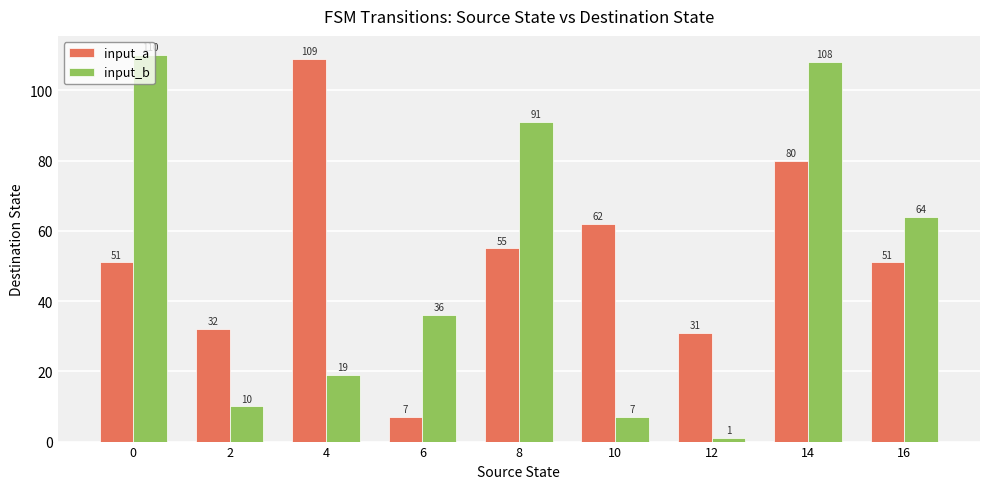

List the series in order of their peak value, lowest first.

input_a, input_b